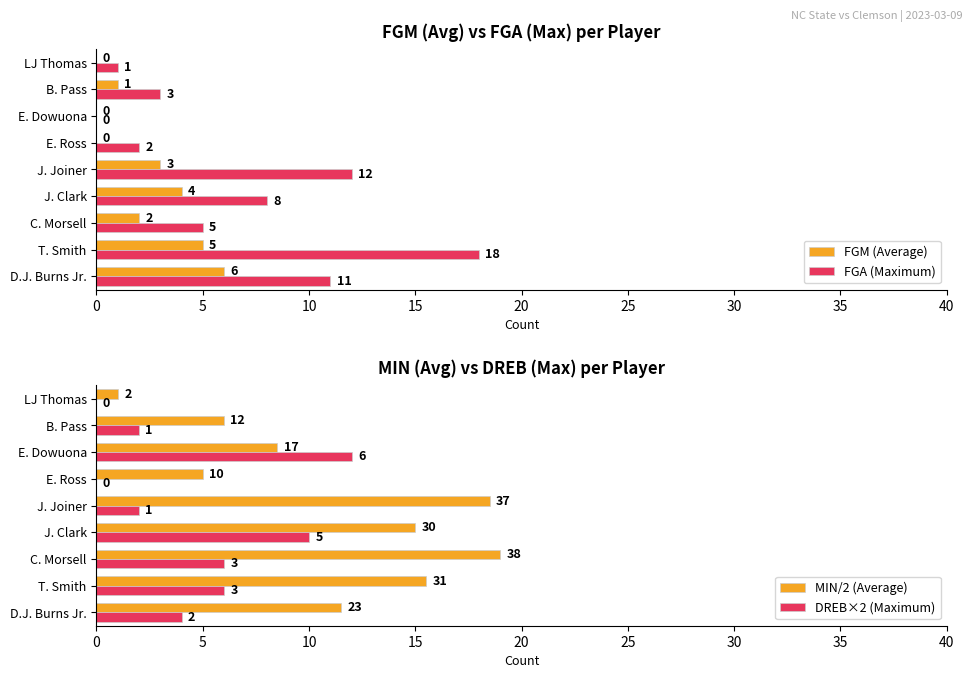

Where is FGM (Average) nearest to the value 3?

J. Joiner